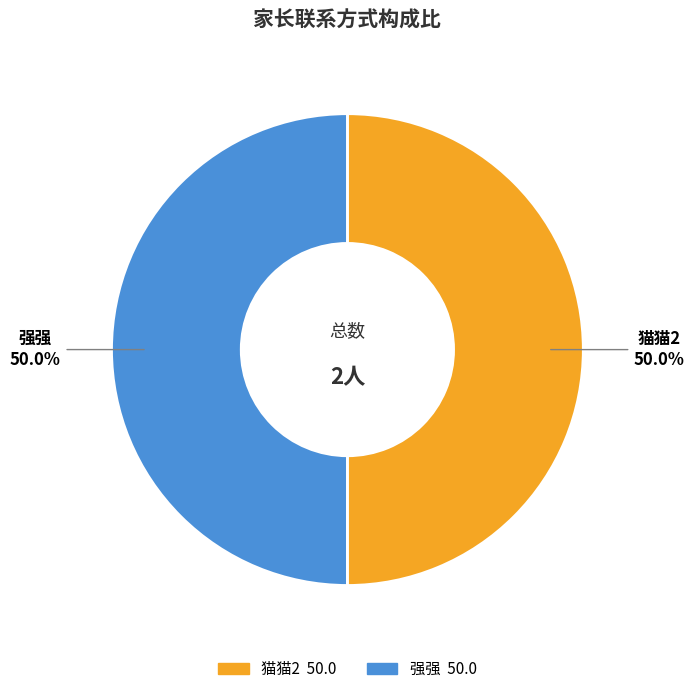

How much of the chart is everything except 猫猫2?

50.0%